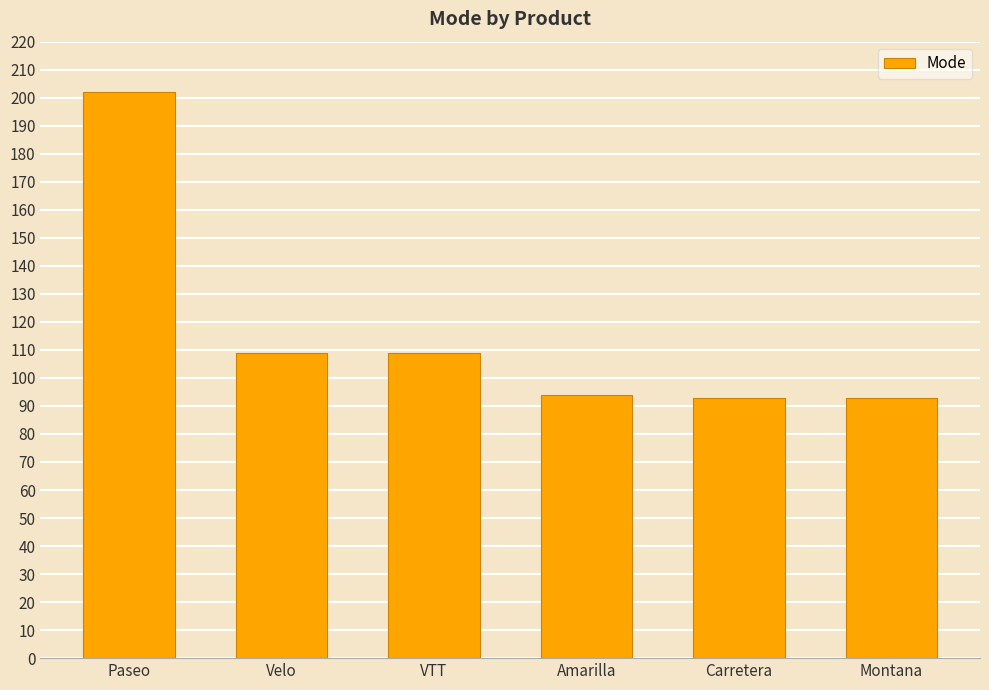

What is the smallest value displayed?

93